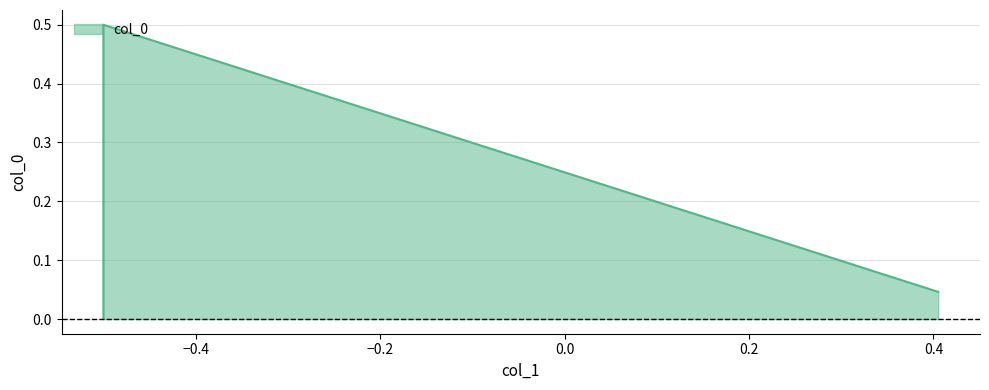

How many series are shown in this chart?

1